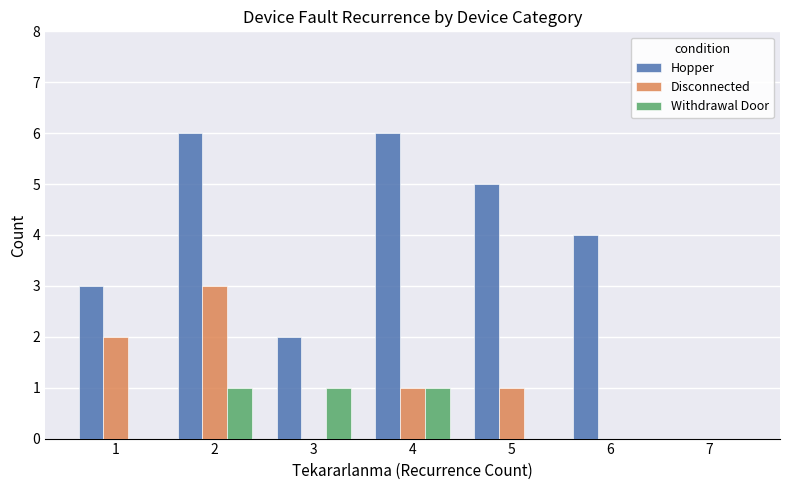

What is the sum of all Disconnected values?

7